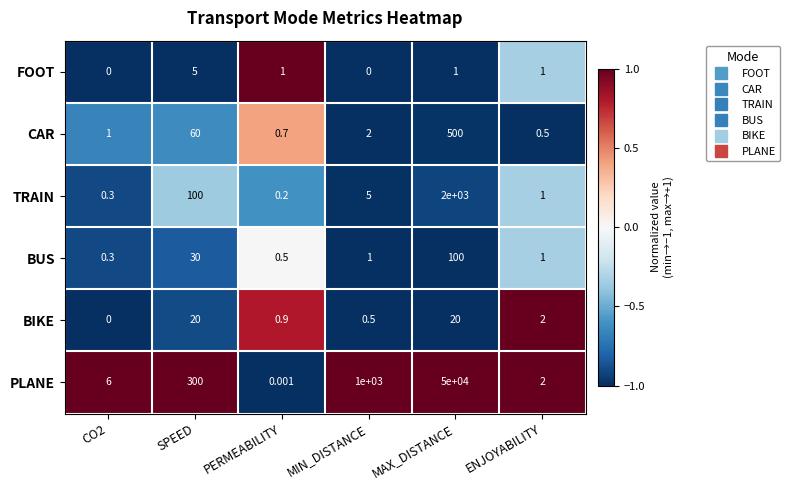

Rank the series by their maximum value, from highest to lowest.

PLANE, TRAIN, CAR, BUS, BIKE, FOOT